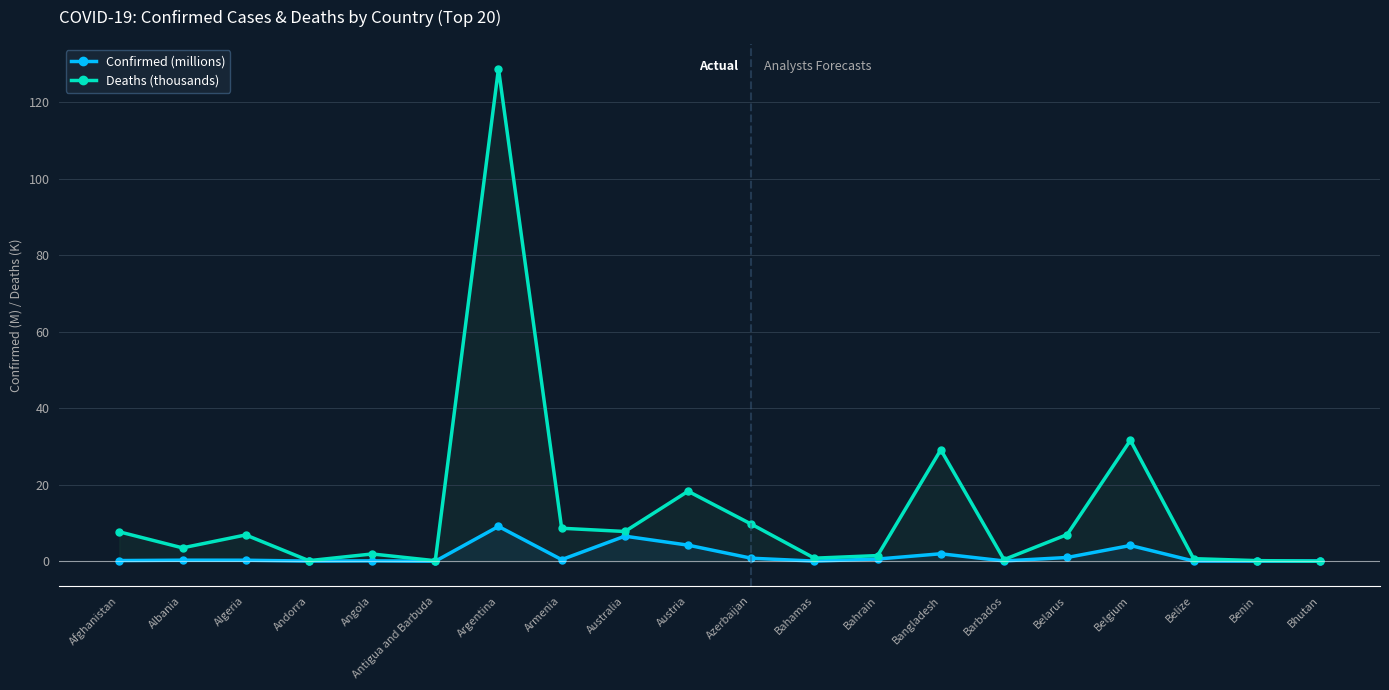

Reading right to left, what are all the values shown in this chart?

Confirmed (millions): Bhutan=0.1	Benin=0.0	Belize=0.1	Belgium=4.1	Belarus=1.0	Barbados=0.1	Bangladesh=2.0	Bahrain=0.6	Bahamas=0.0	Azerbaijan=0.8	Austria=4.2	Australia=6.6	Armenia=0.4	Argentina=9.1	Antigua and Barbuda=0.0	Angola=0.1	Andorra=0.0	Algeria=0.3	Albania=0.3	Afghanistan=0.2
Deaths (thousands): Bhutan=0.0	Benin=0.2	Belize=0.7	Belgium=31.6	Belarus=7.0	Barbados=0.4	Bangladesh=29.1	Bahrain=1.5	Bahamas=0.8	Azerbaijan=9.7	Austria=18.3	Australia=7.8	Armenia=8.6	Argentina=128.7	Antigua and Barbuda=0.1	Angola=1.9	Andorra=0.2	Algeria=6.9	Albania=3.5	Afghanistan=7.7